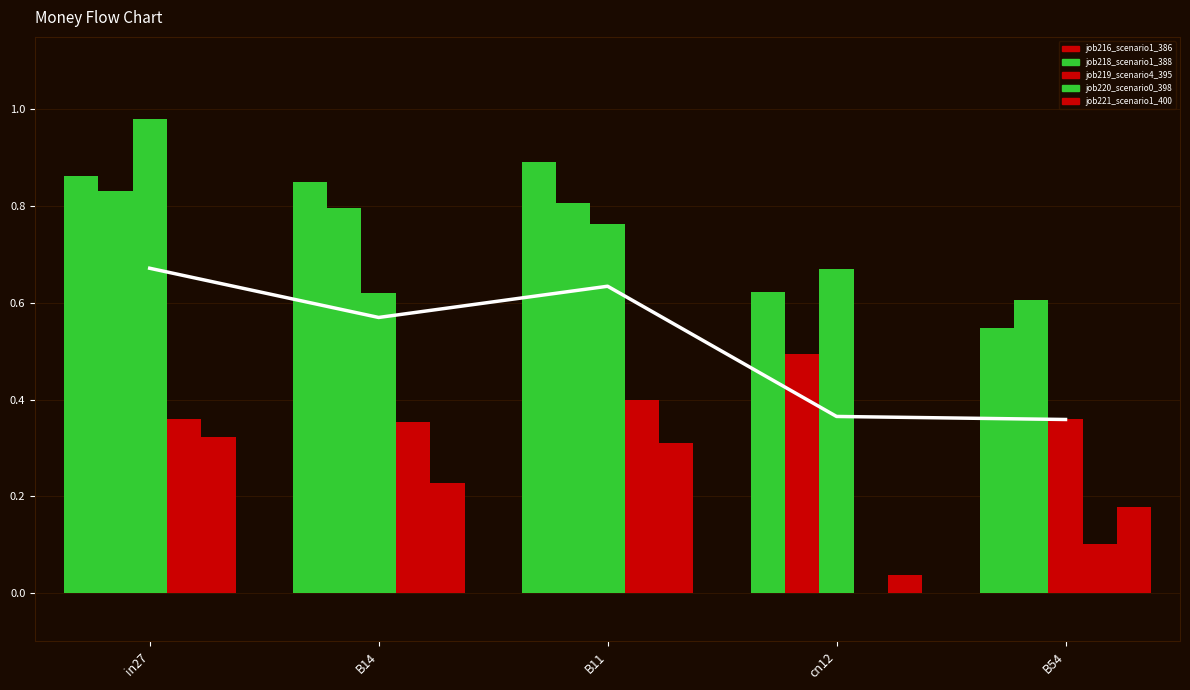

How many groups of bars are there?

5